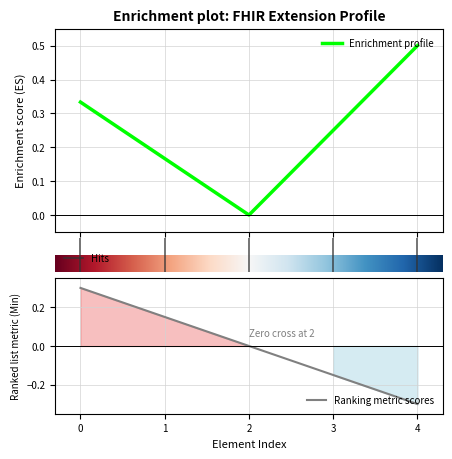

Is it true that Ranking metric scores equals 0.0 at 2?

True